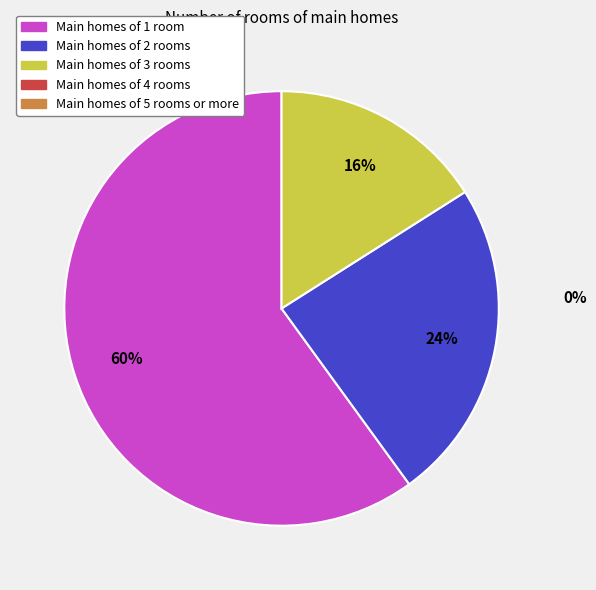

To the nearest percent, what is the difference between the largest and smallest slice percentages?

44%